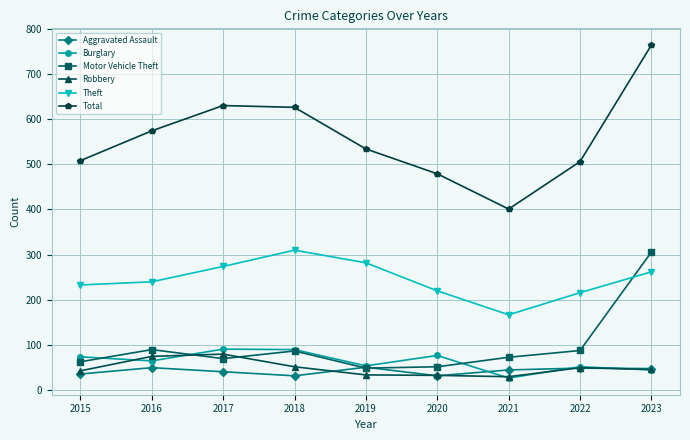

How many times do Theft and Motor Vehicle Theft cross each other?

1